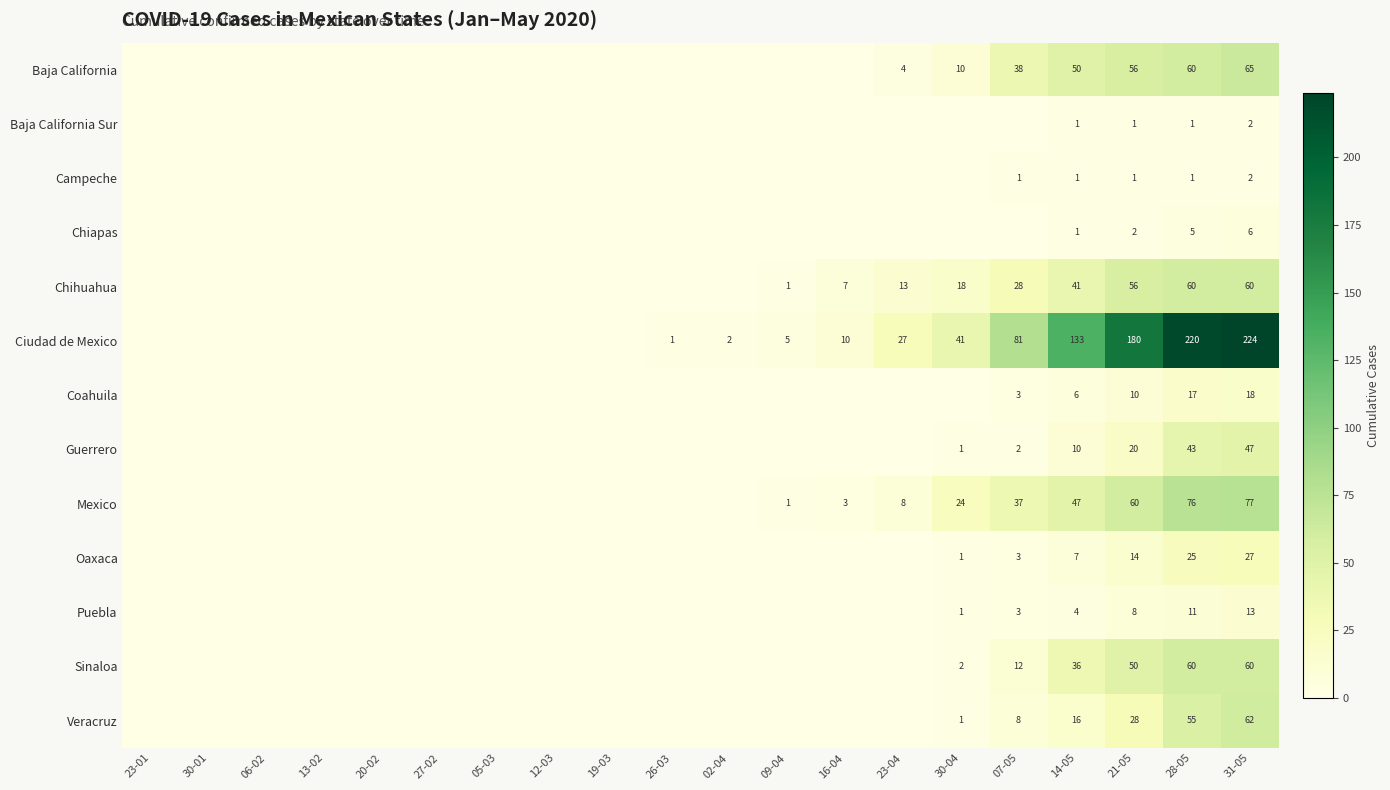

The Chihuahua series shows 60 at 31-05. True or false?

True